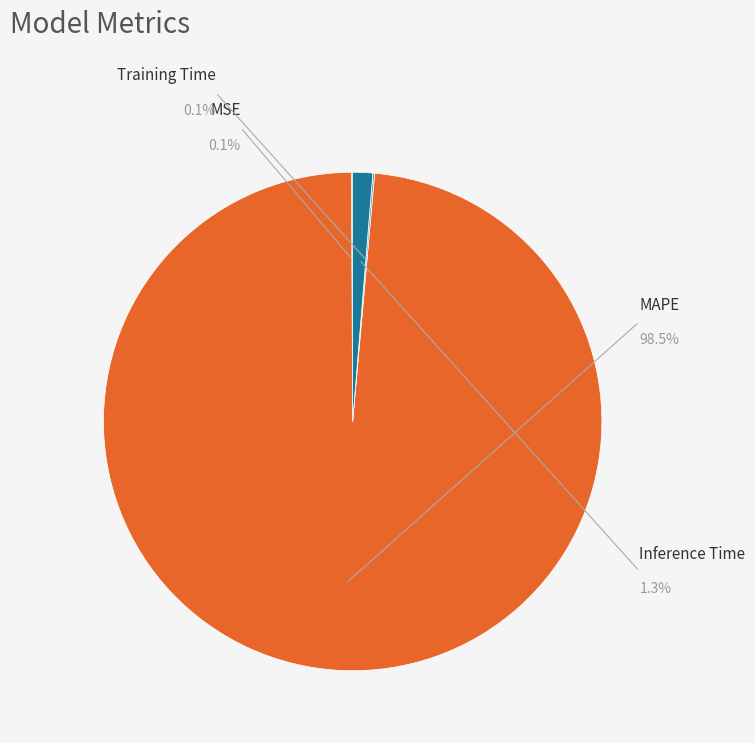

Which slice is the smallest?

MSE